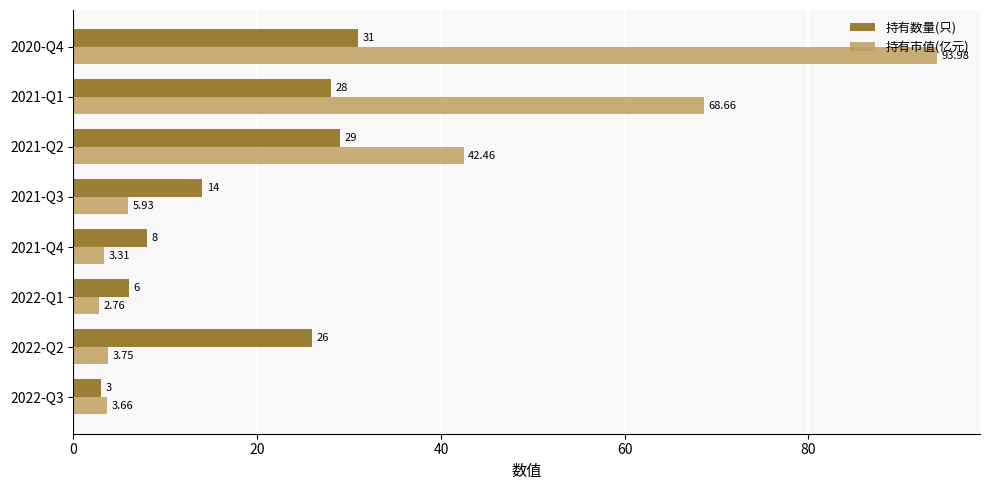

Is the value of 持有市值(亿元) at 2021-Q4 greater than the value of 持有数量(只) at 2022-Q1?

No